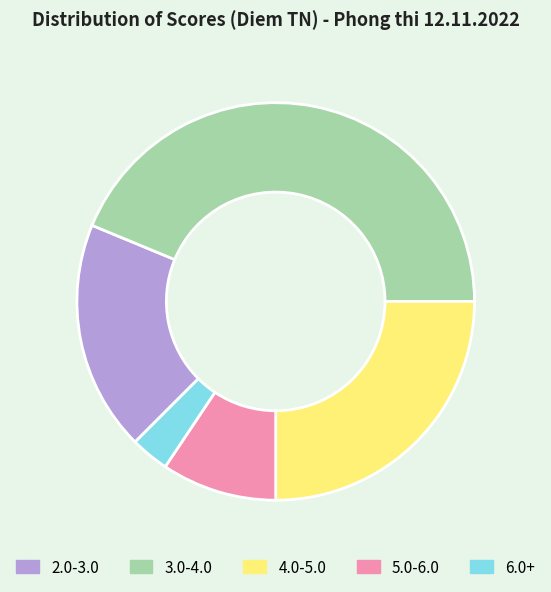

What is the smallest slice in the pie chart?

6.0+